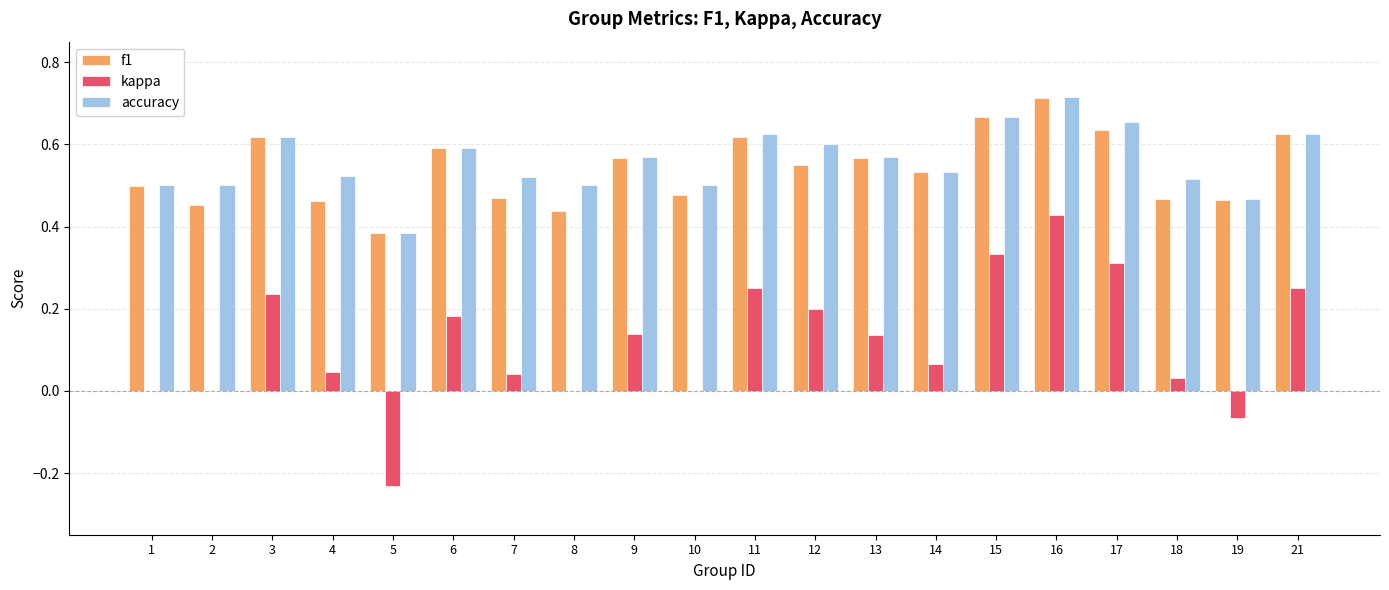

At which category does the chart reach its peak across all series?

16